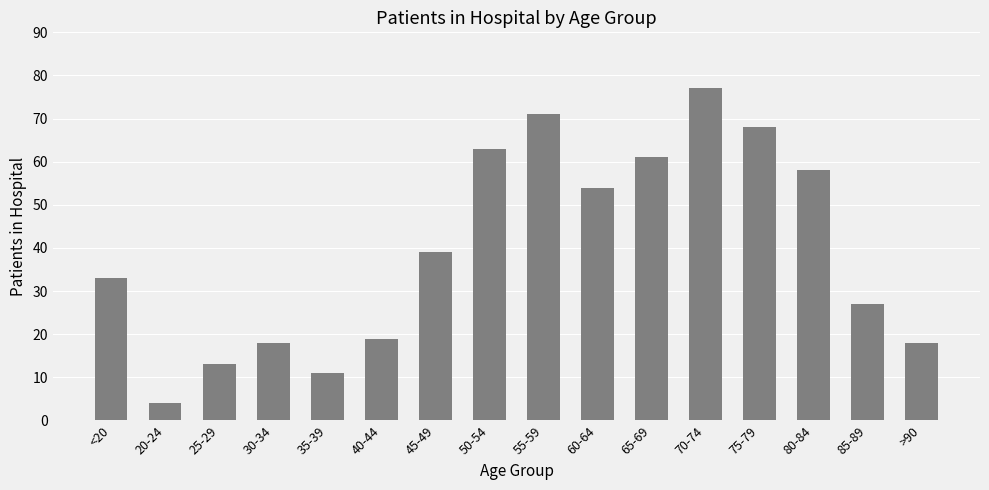

The chart shows a value of 6 at 25-29. True or false?

False